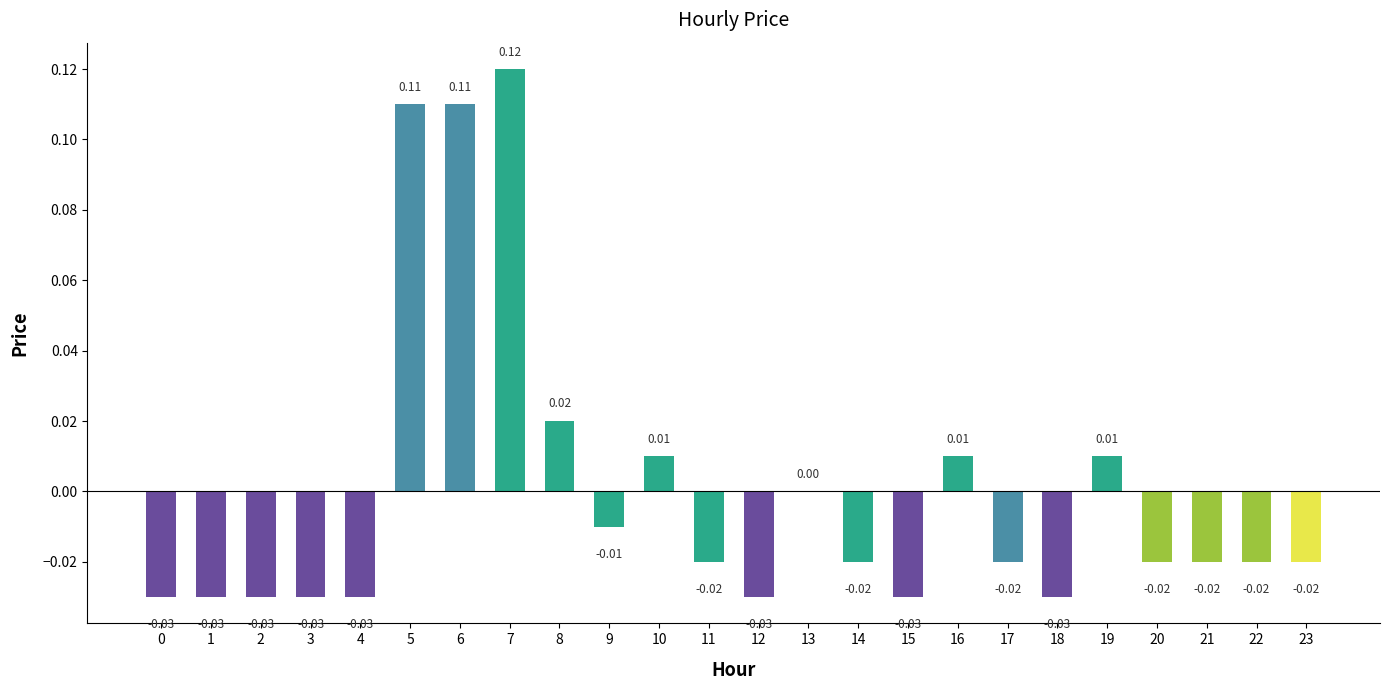

At which category does the chart reach its peak across all series?

7